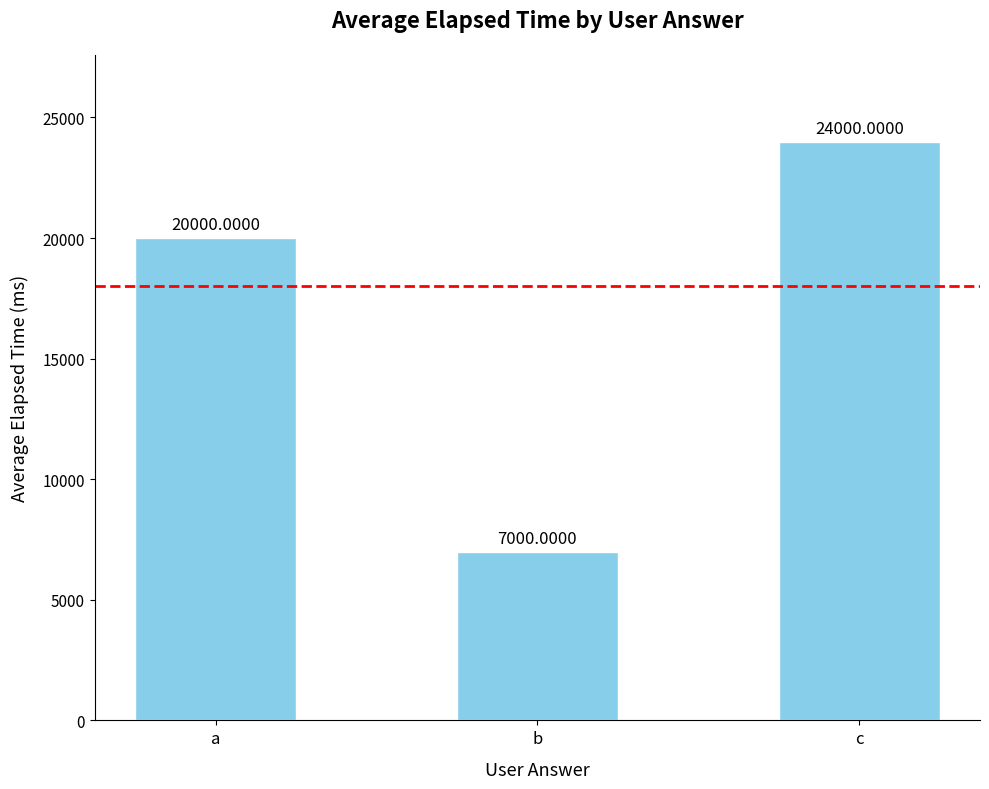

Rank the categories by value from lowest to highest.

b, a, c